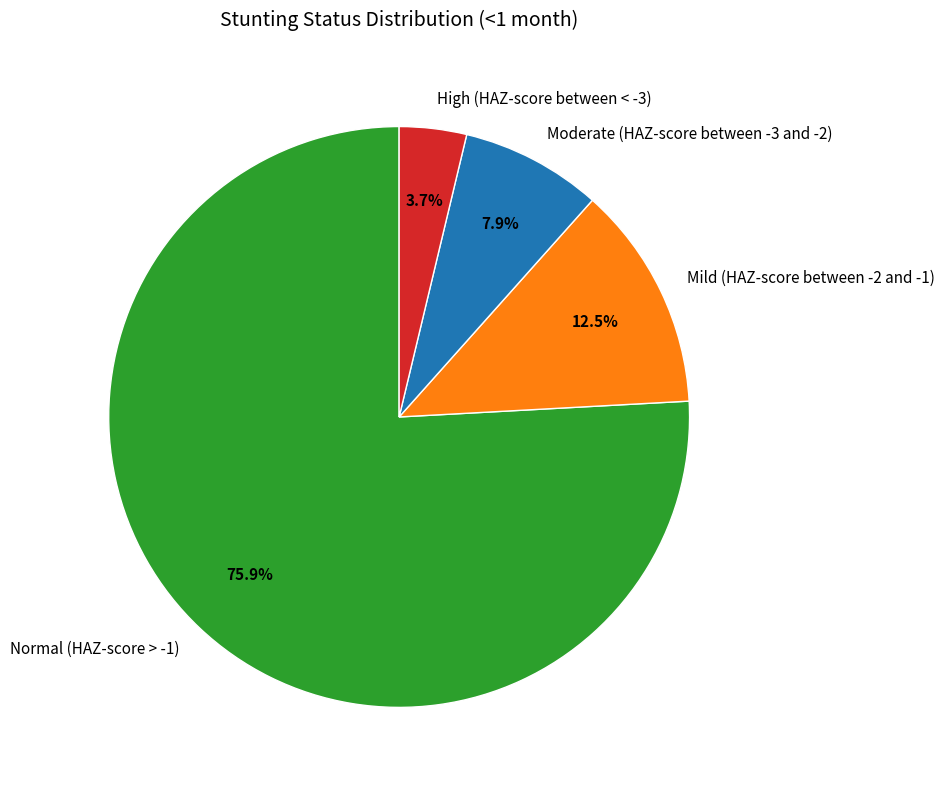

What is the largest slice in the pie chart?

Normal (HAZ-score > -1)